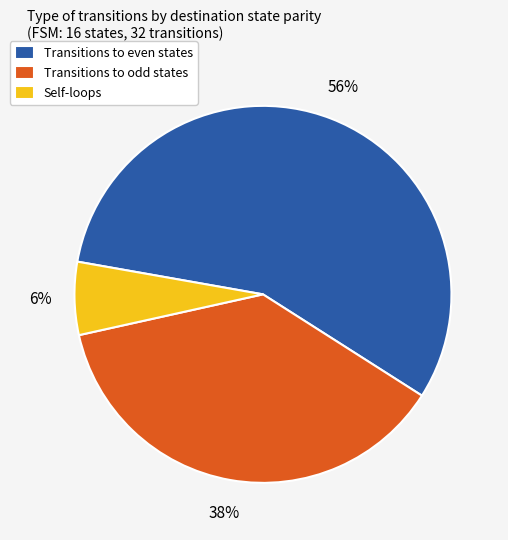

Rank the categories by value from lowest to highest.

Self-loops, Transitions to odd states, Transitions to even states